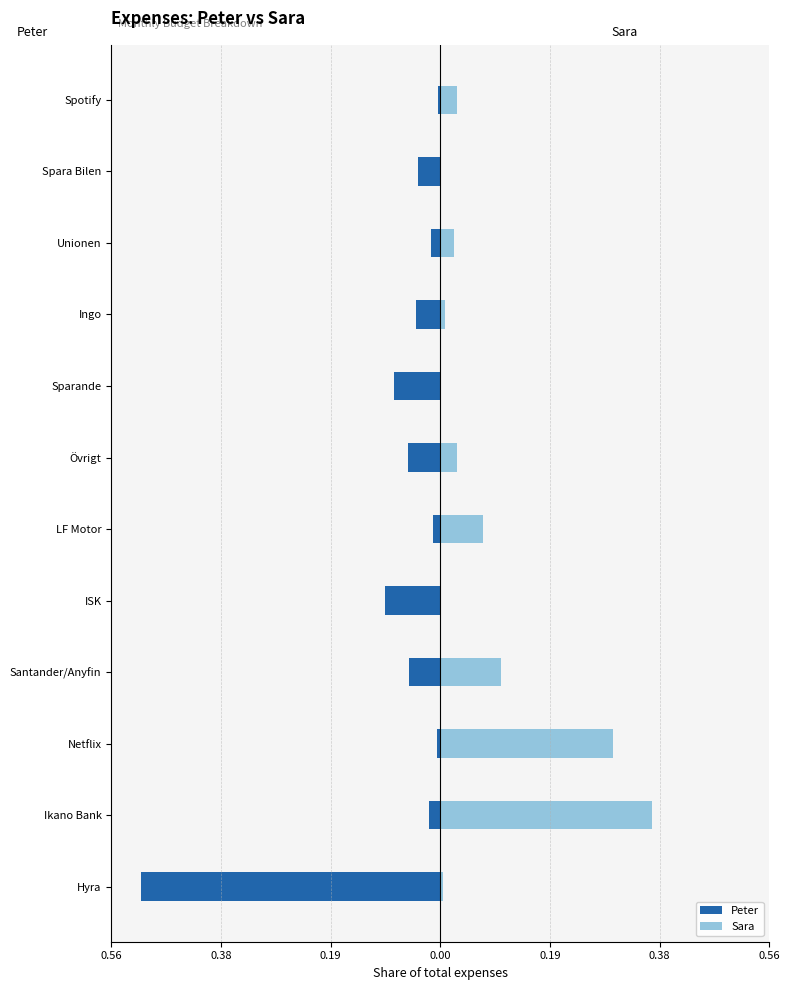

The value of Peter at Sparande is -0.1. True or false?

True